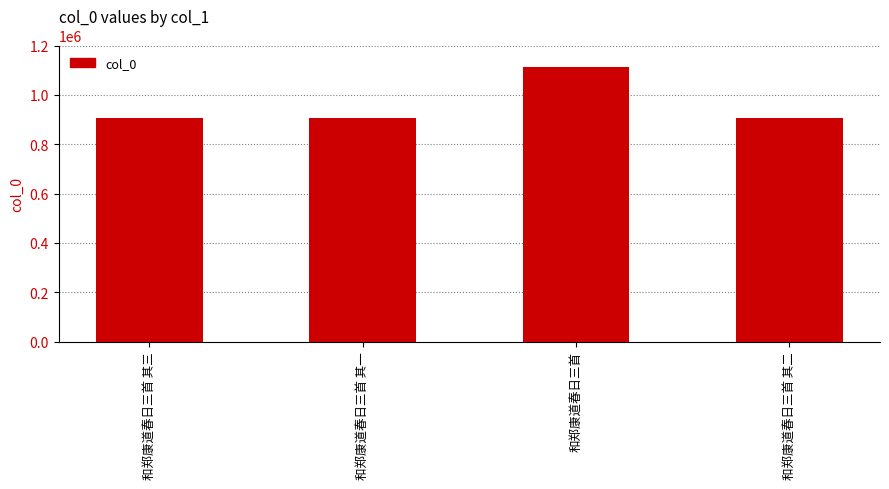

Count the number of categories in the chart.

4